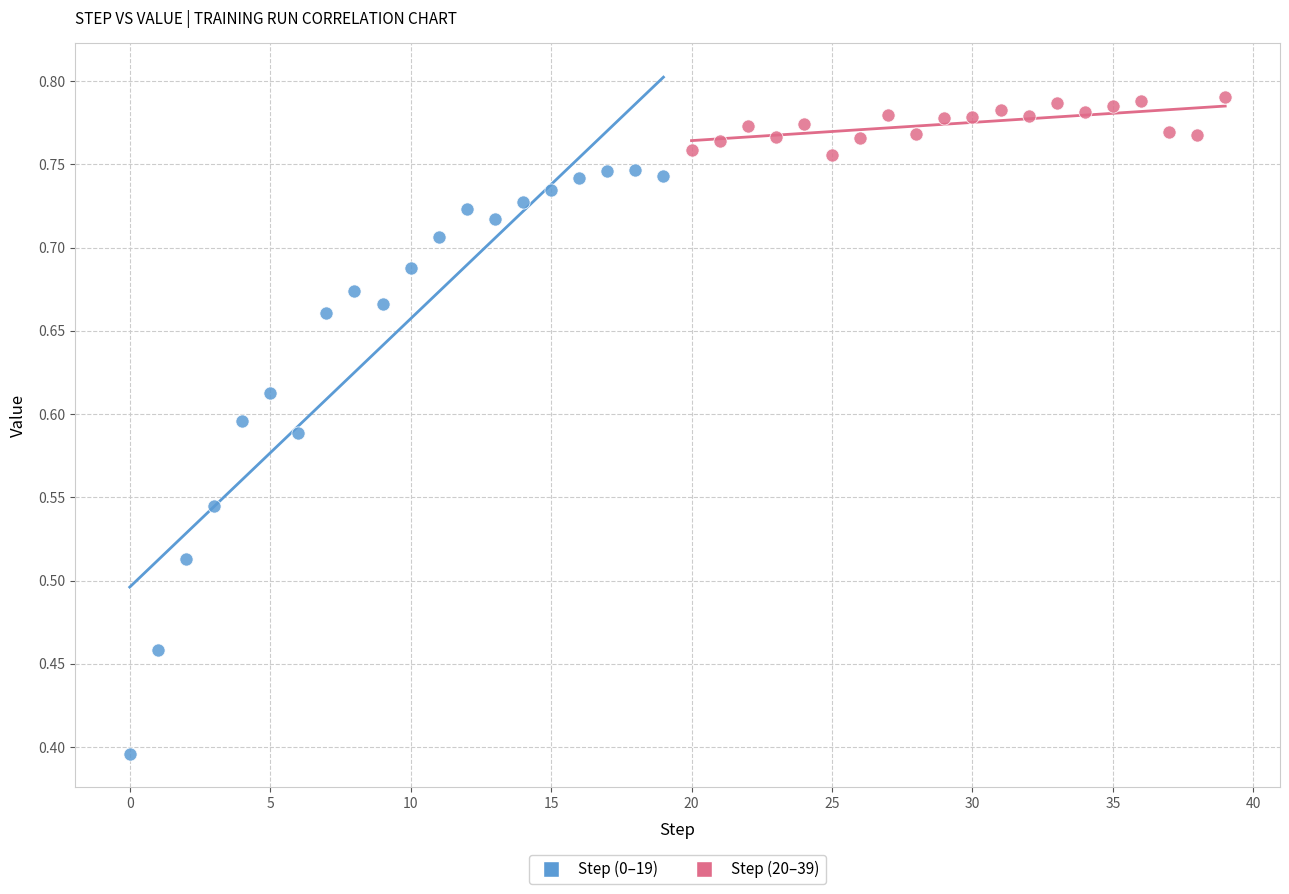

Which series contains the lowest Y value?

Step (0–19)